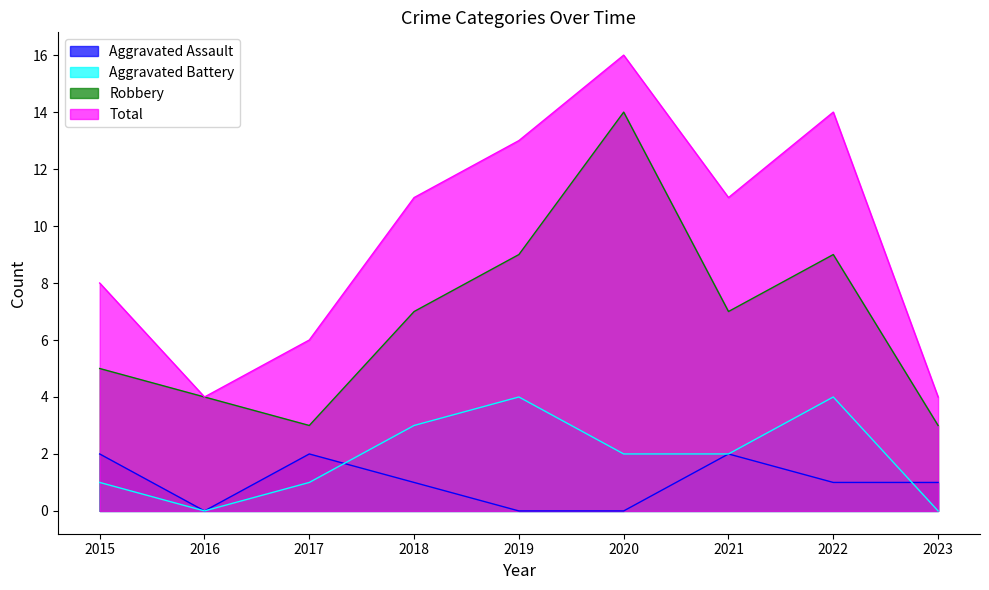

At which label does Robbery first exceed 7?

2019